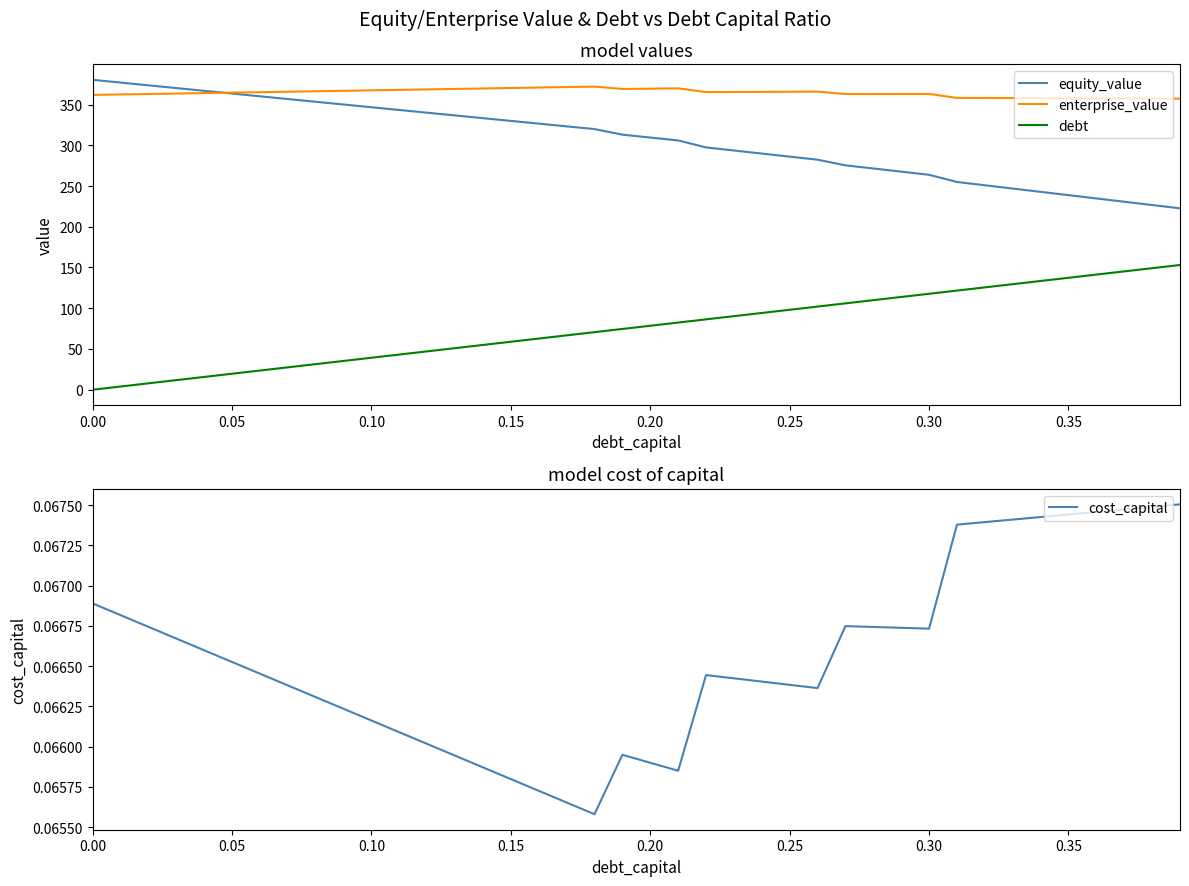

How many lines are shown in the chart?

4